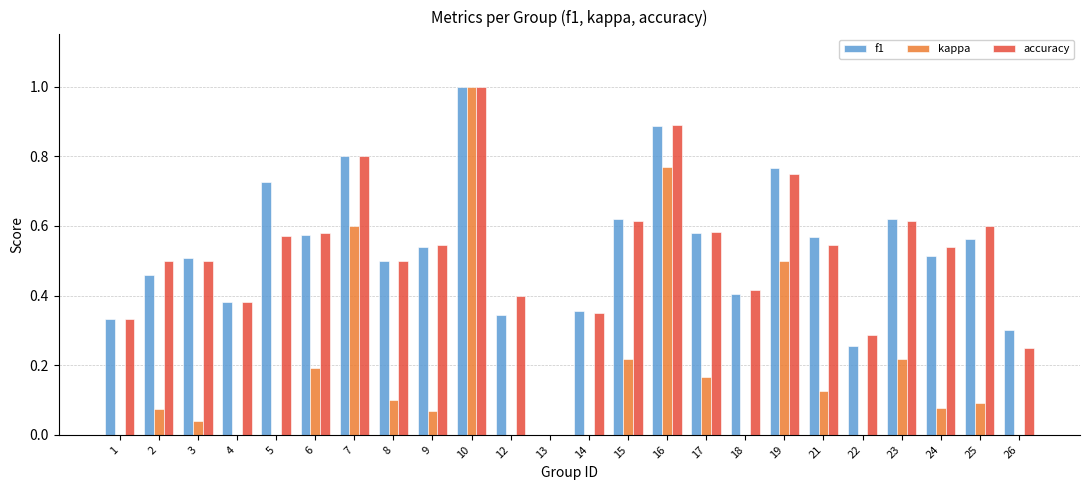

The value of kappa at 17 is 0.0. True or false?

False